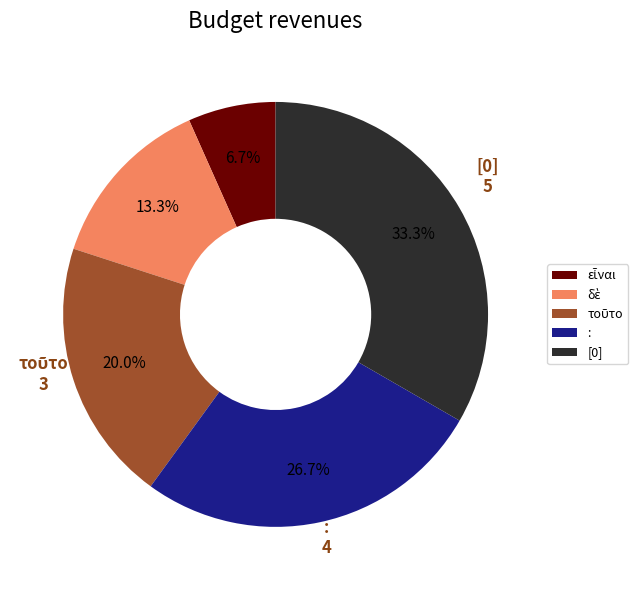

Is there any slice that represents more than half of the pie?

No